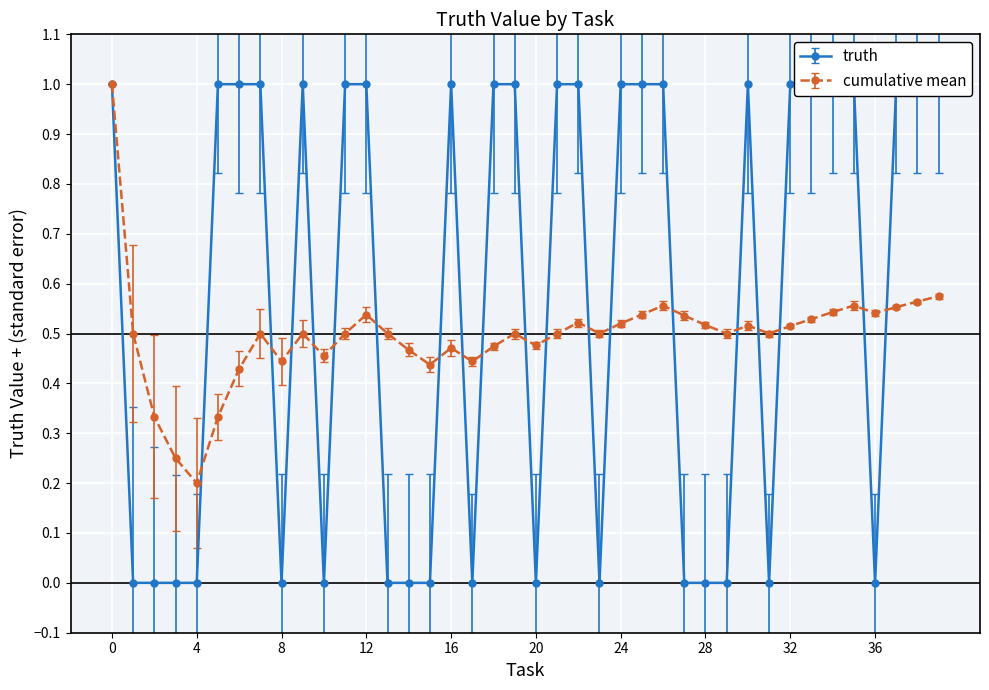

What is the value of the cumulative_mean point at the 19th from the left?

0.5